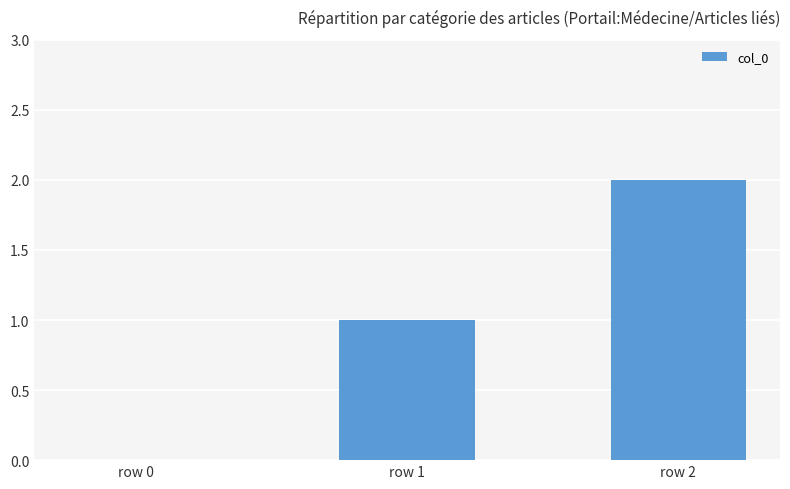

The value at row 0 is -1. True or false?

False